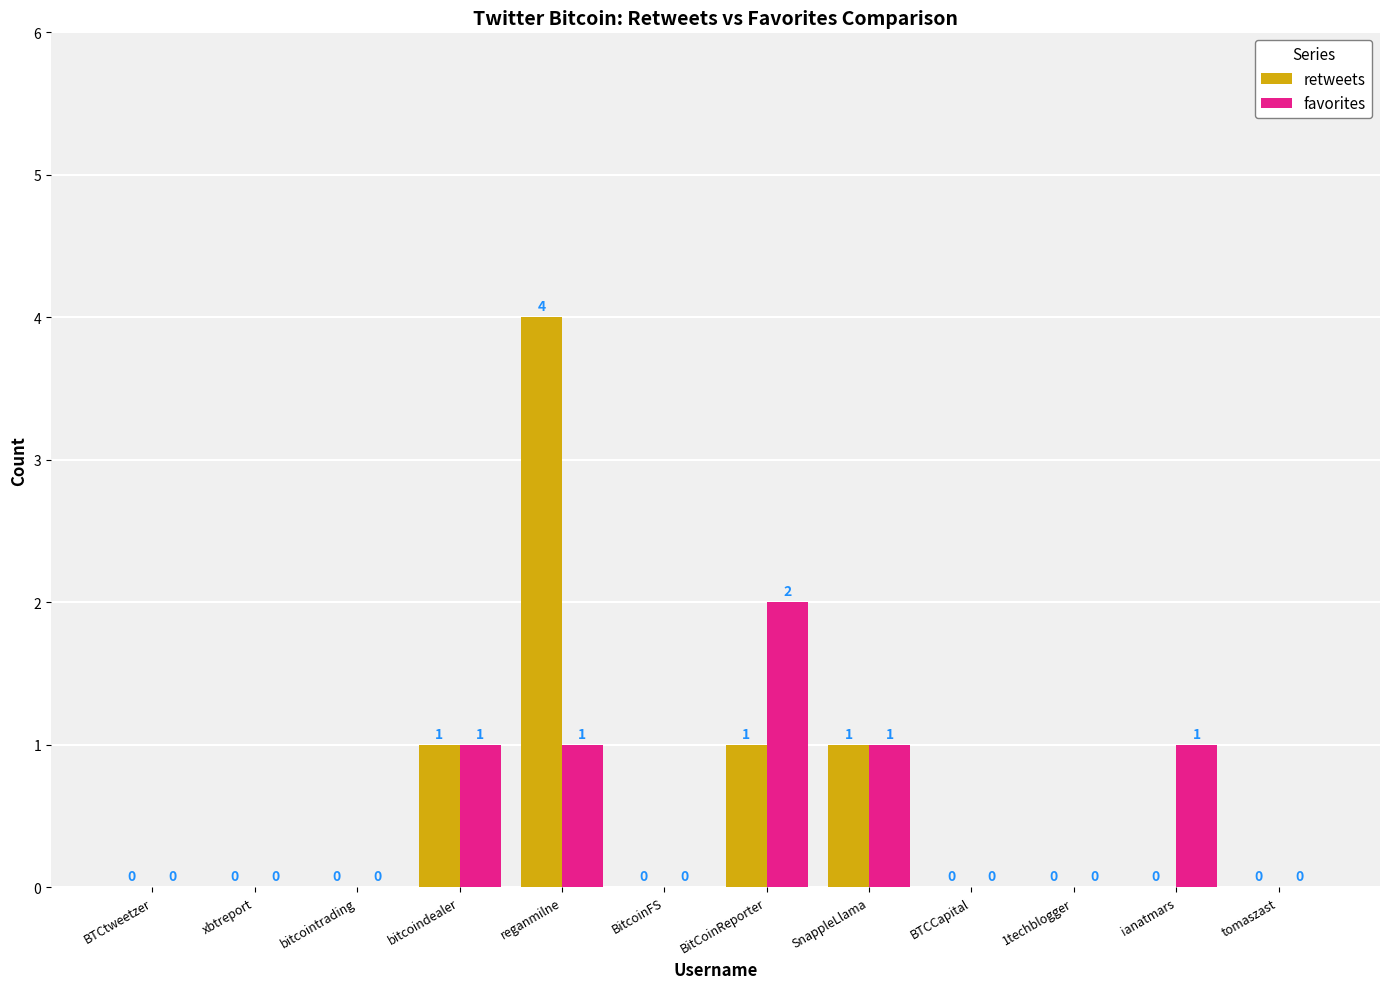

Which series has the largest total across all categories?

retweets